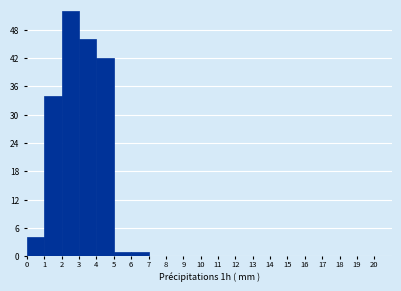

Reading left to right, transcribe this chart: for each bar, give the range it covers on the x-axis and its height. The values are not printed on the chart, so give them approximately, as read against the axis.

0 to 1: 4
1 to 2: 34
2 to 3: 52
3 to 4: 46
4 to 5: 42
5 to 6: 1
6 to 7: 1
7 to 8: 0
8 to 9: 0
9 to 10: 0
10 to 11: 0
11 to 12: 0
12 to 13: 0
13 to 14: 0
14 to 15: 0
15 to 16: 0
16 to 17: 0
17 to 18: 0
18 to 19: 0
19 to 20: 0
20 to 21: 0